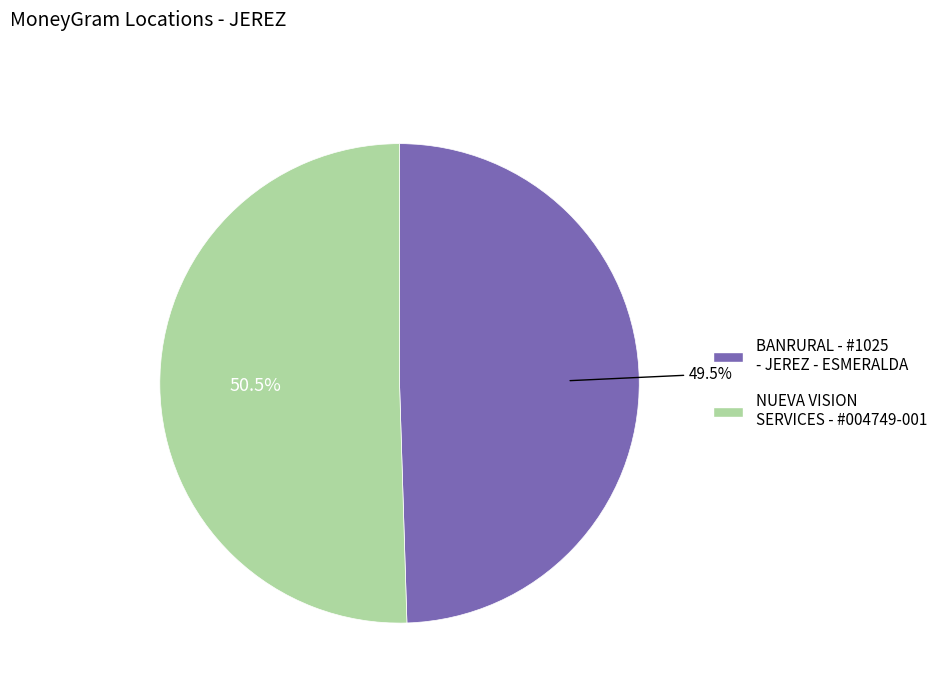

Which category has the smallest portion of the pie?

BANRURAL - #1025 - JEREZ - ESMERALDA